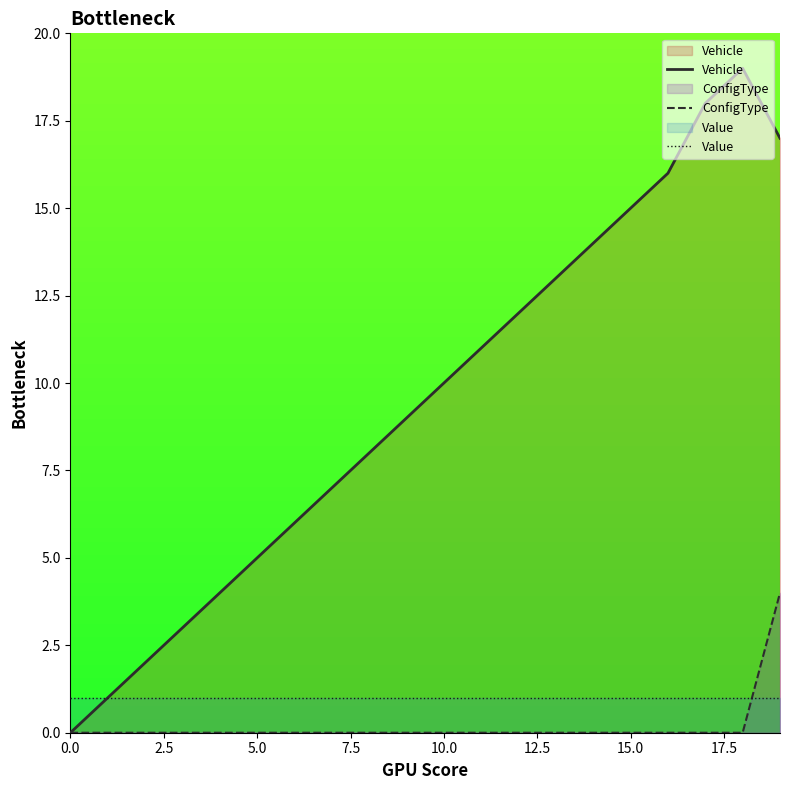

Reading right to left, what are all the values shown in this chart?

Vehicle: 17	19	18	16	15	14	13	12	11	10	9	8	7	6	5	4	3	2	1	0
ConfigType: 4	0	0	0	0	0	0	0	0	0	0	0	0	0	0	0	0	0	0	0
Value: 1	1	1	1	1	1	1	1	1	1	1	1	1	1	1	1	1	1	1	1